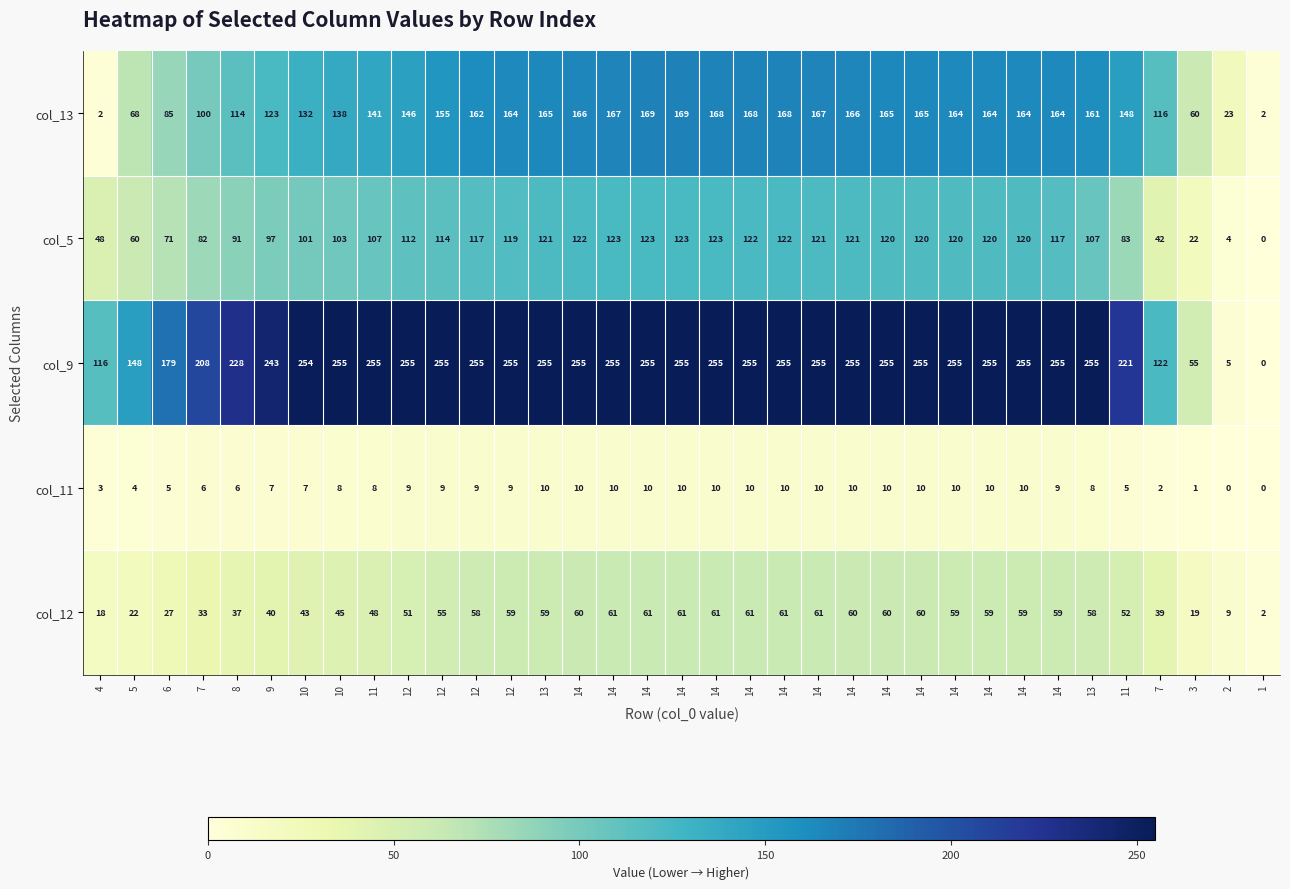

How many values in col_9 are above zero?

34